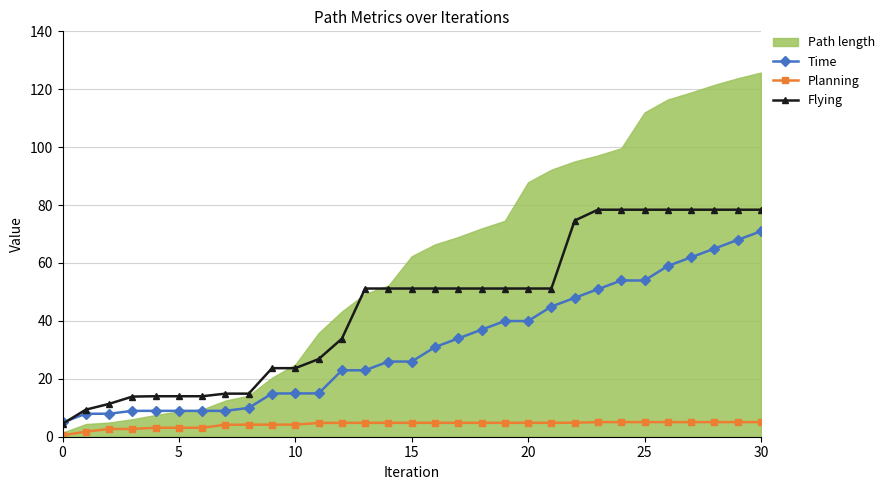

What is the lowest value of the Time series?

4.9